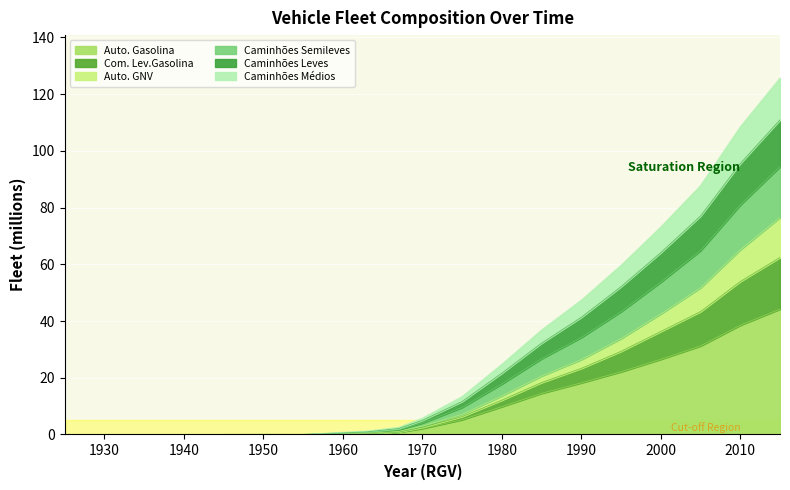

Which label corresponds to the largest value in the chart?

2015